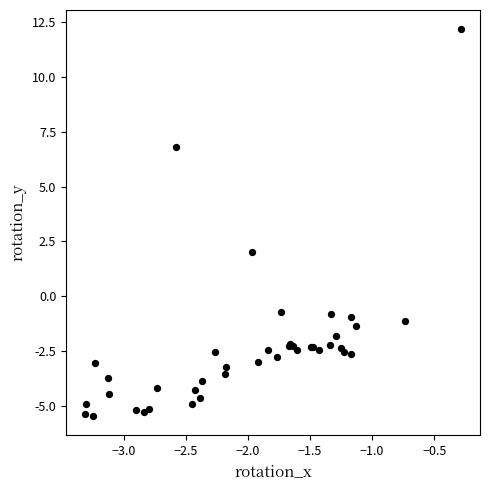

What Y value in the scatter plot is closest to 3?

2.0